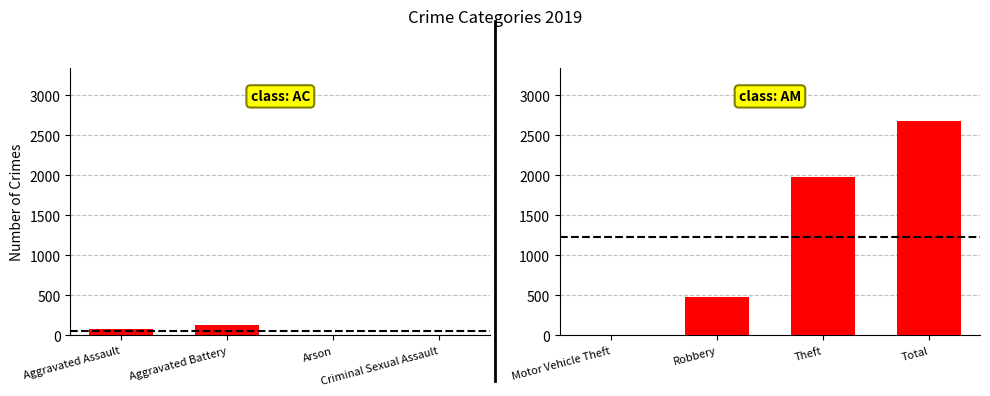

How many data points are above 1975?

1